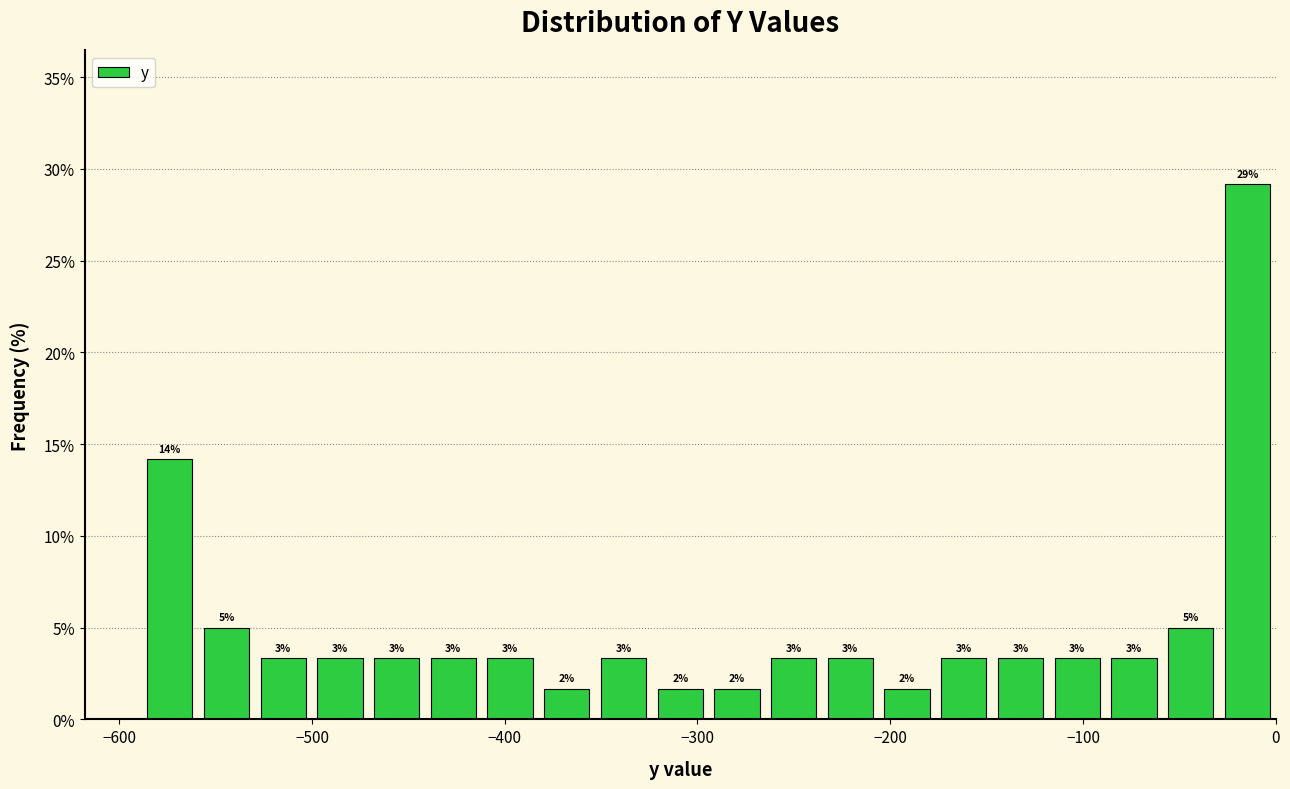

Around what value on the x-axis is the tallest bar? Give the approximate position of its centre, as read against the axis.

-10